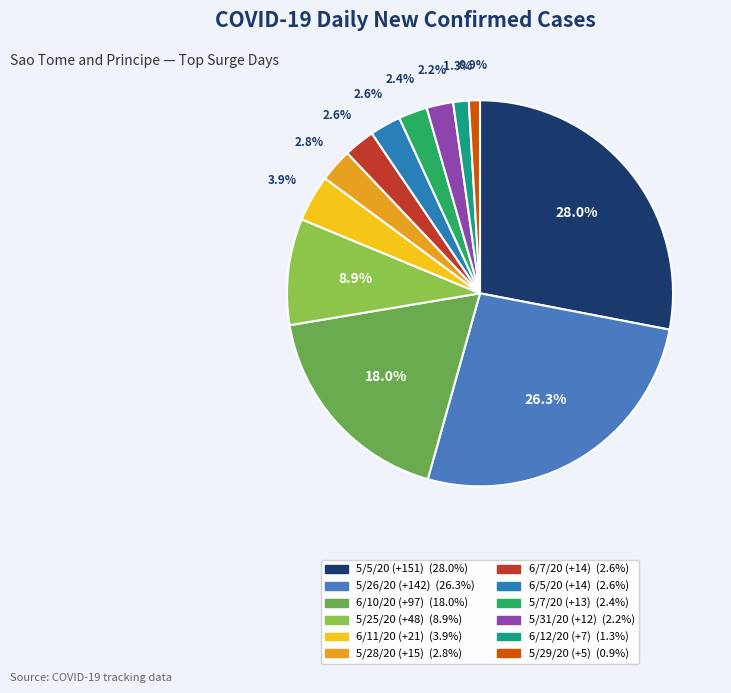

To the nearest percent, what percentage of the pie is 5/25/20 (+48)?

9%